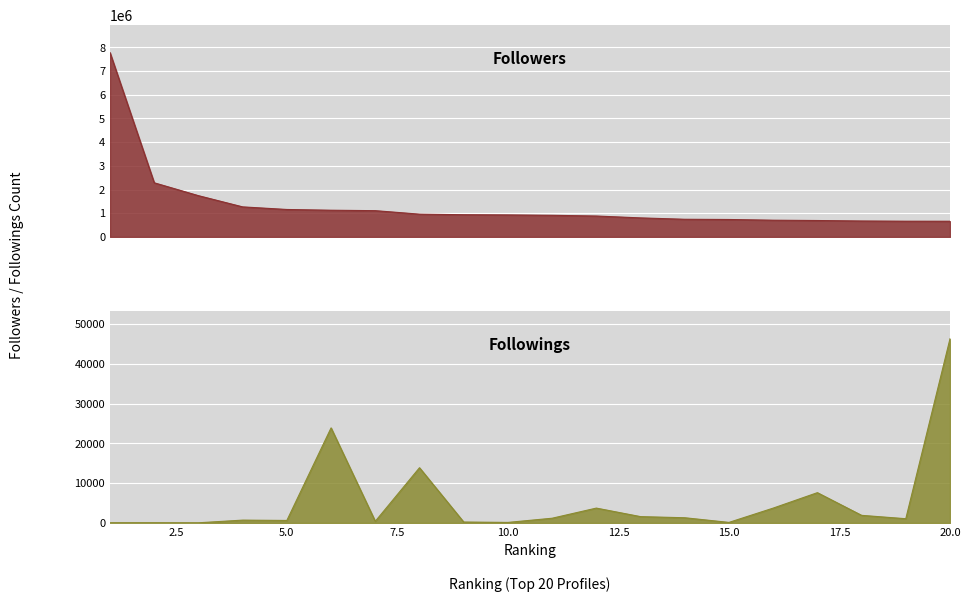

What is the sum of the Followers values at 18 and 17?

1364716